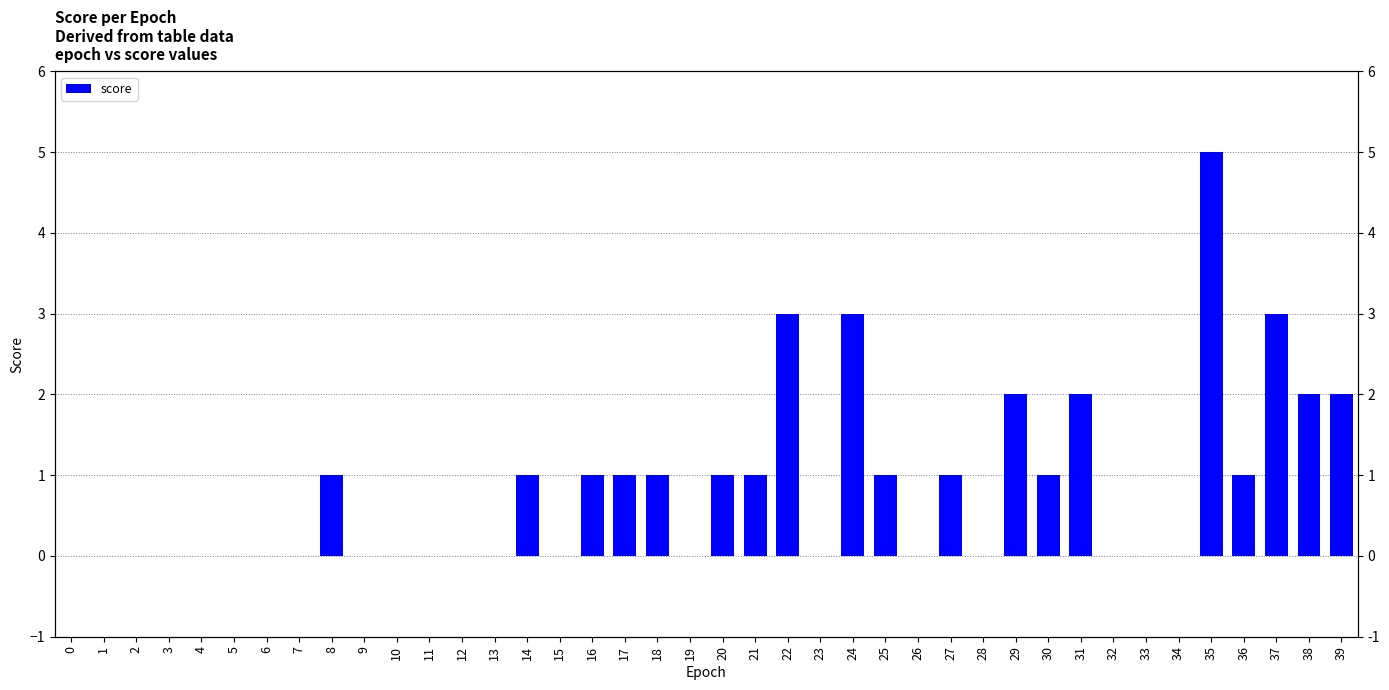

Does the chart contain any negative values?

No